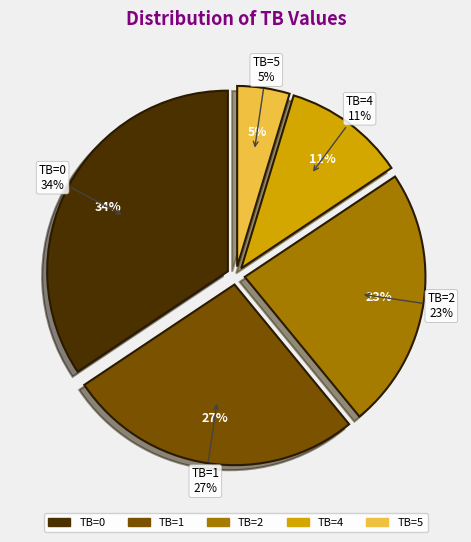

Is it true that TB=1 is 19% of the pie?

False